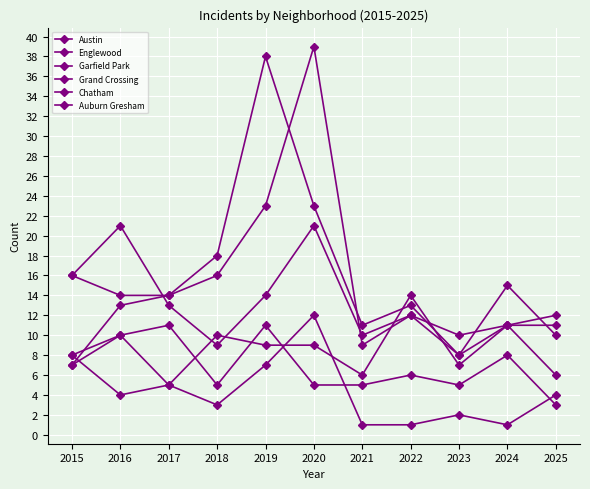

What is the maximum value shown in the chart?

39